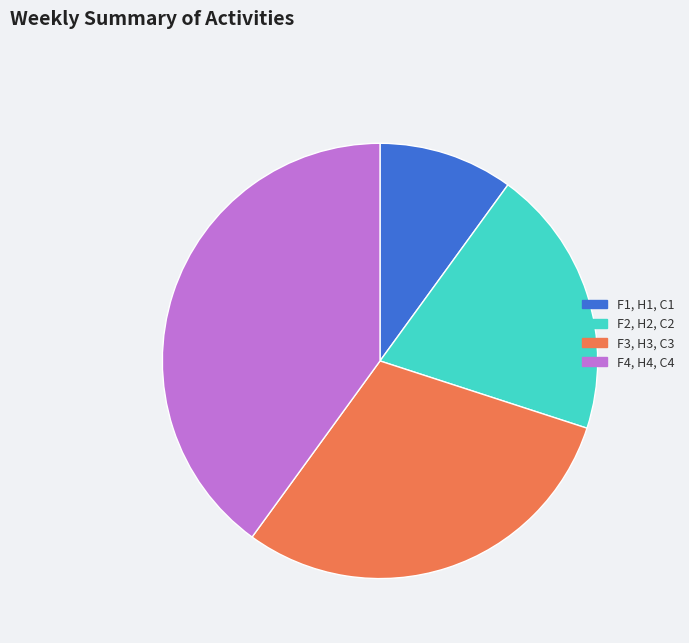

Do F1, H1, C1 and F2, H2, C2 together represent more than half of the pie?

No